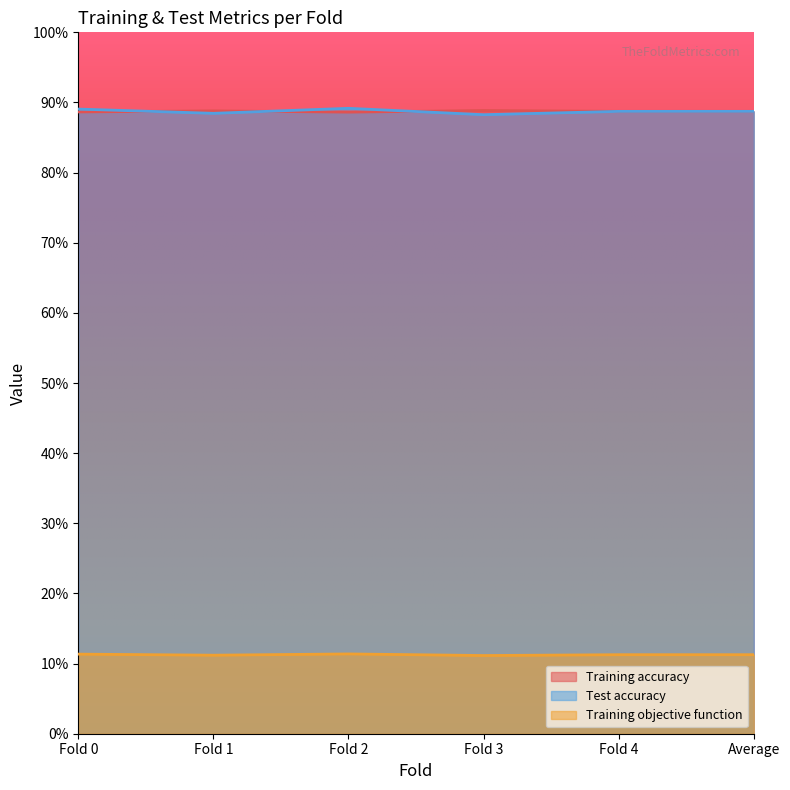

True or false: Training objective function and Test accuracy intersect in this chart.

False